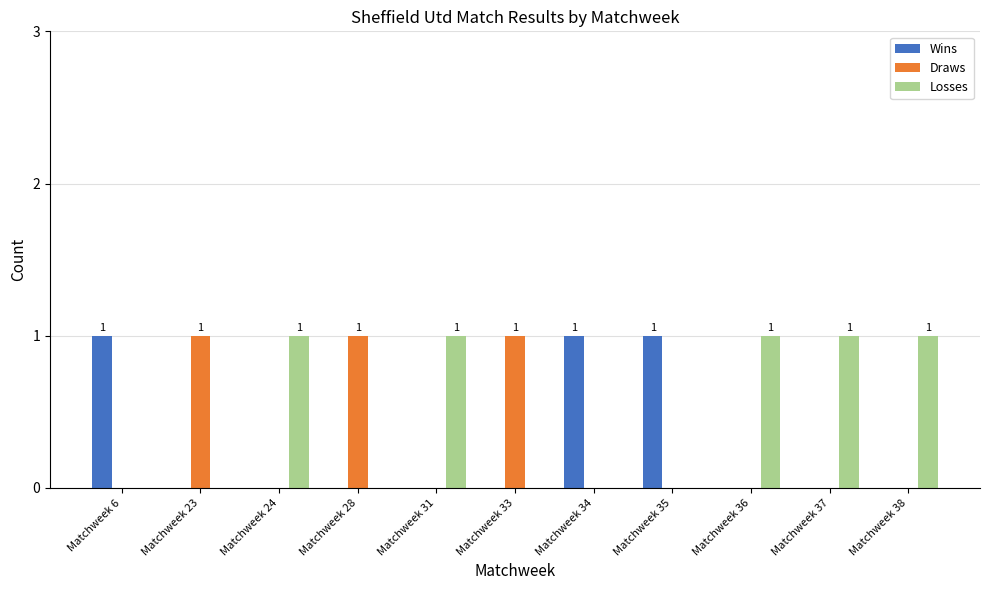

How many distinct data groups are displayed?

3